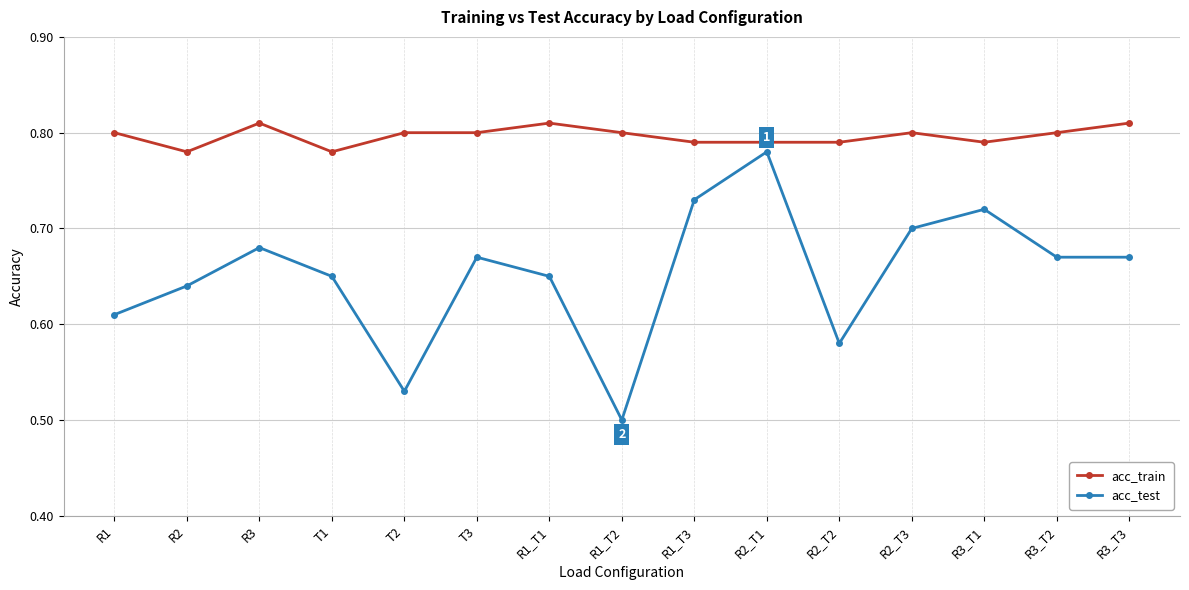

True or false: acc_test has a value of 1.2 at T1.

False